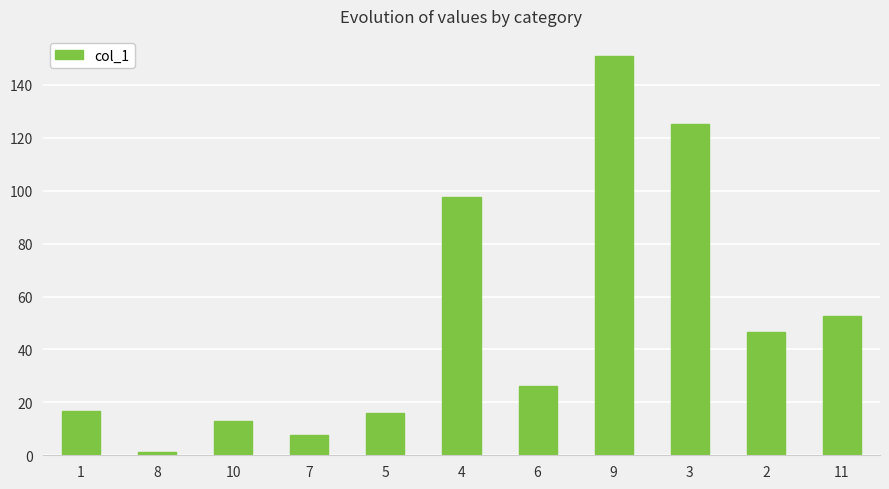

How many distinct data groups are displayed?

1